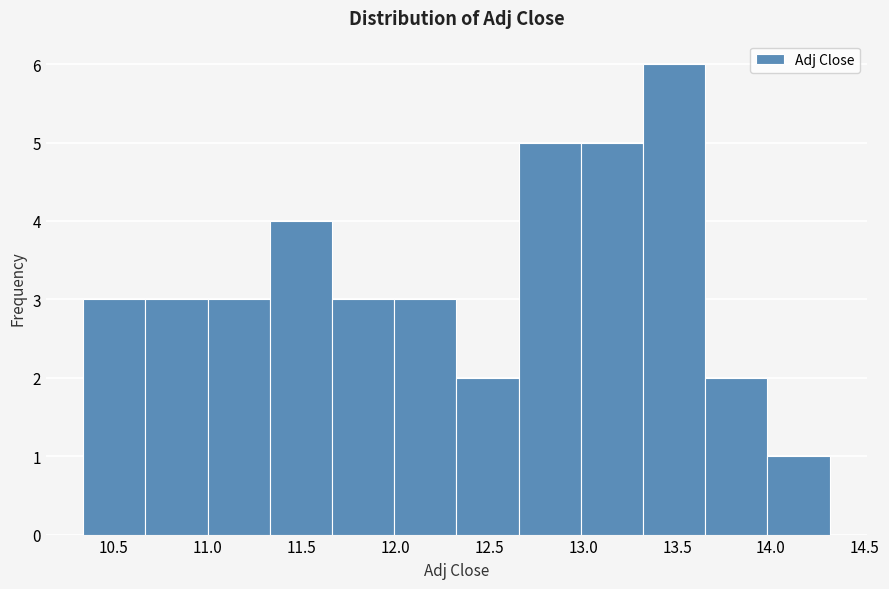

Reading left to right, transcribe this chart: for each bar, give the range it covers on the x-axis and its height. Neither the bar edges nor the heights are printed on the chart, so give them approximately, as read against the axes.

10.35 to 10.65: 3
10.65 to 11.00: 3
11.00 to 11.35: 3
11.35 to 11.65: 4
11.65 to 12.00: 3
12.00 to 12.30: 3
12.30 to 12.65: 2
12.65 to 13.00: 5
13.00 to 13.30: 5
13.30 to 13.65: 6
13.65 to 14.00: 2
14.00 to 14.30: 1